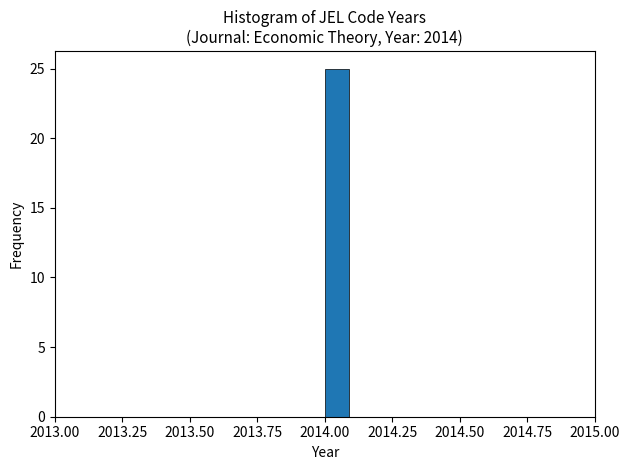

Around what value on the x-axis is the tallest bar? Give the approximate position of its centre, as read against the axis.

2014.05